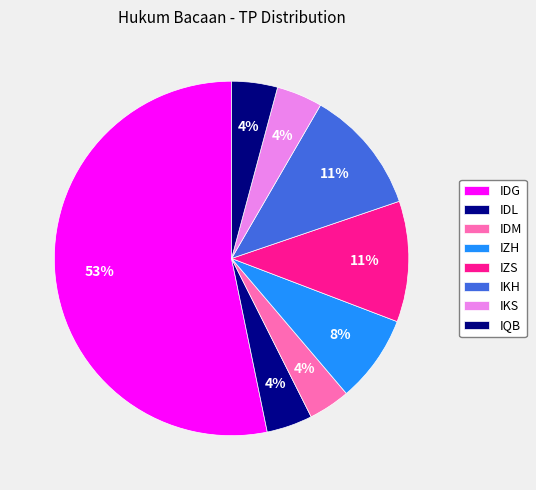

What is the change in value from IDM to IKH?

+20